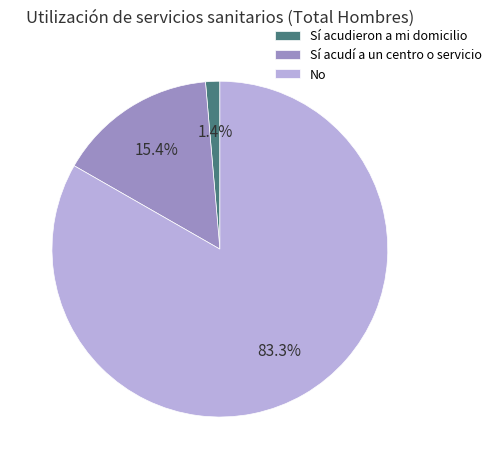

What percentage is the No slice, to the nearest percent?

83%